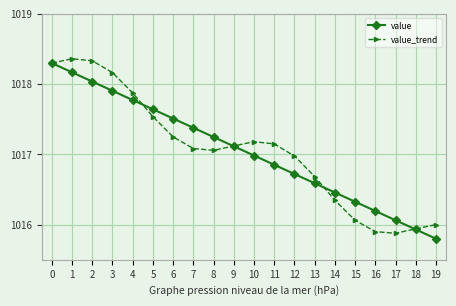

What is the value of the value_trend point at the 20th from the left?

1016.0